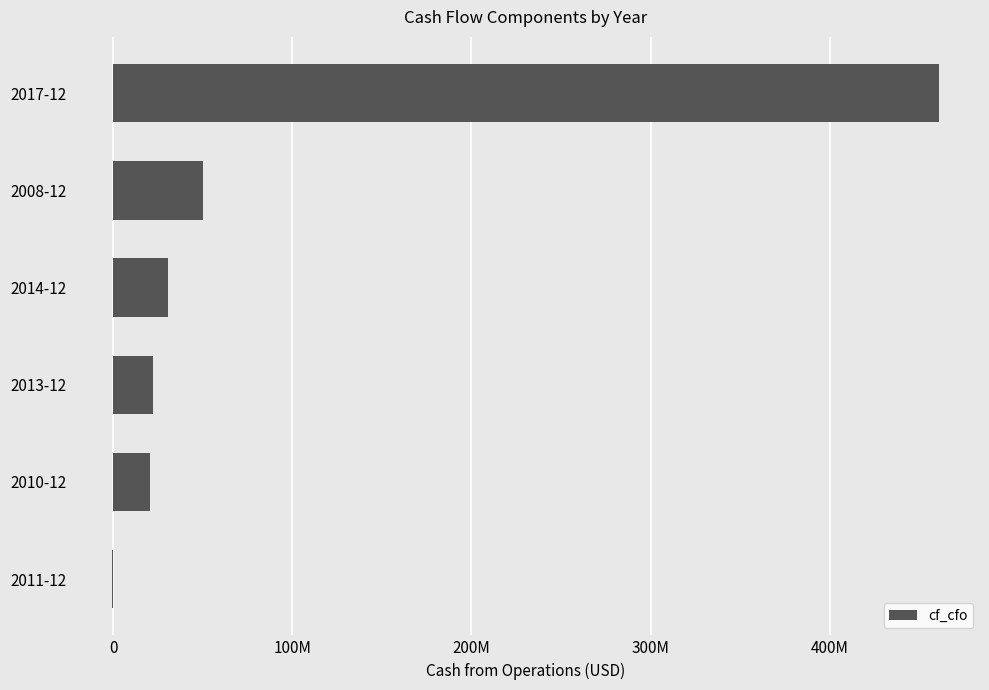

Are the bars horizontal?

Yes